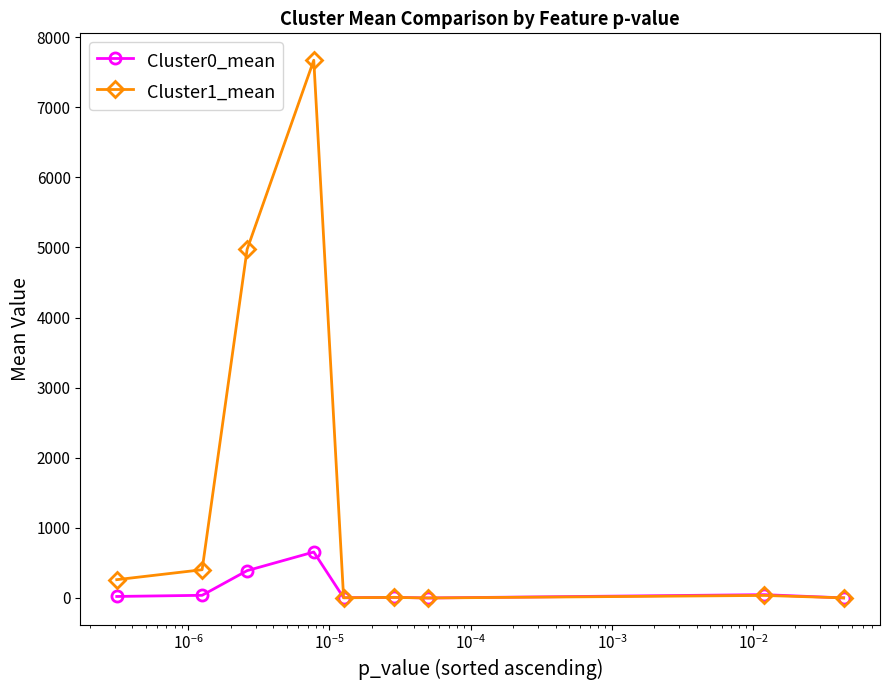

What is the maximum value for Cluster0_mean?

655.8